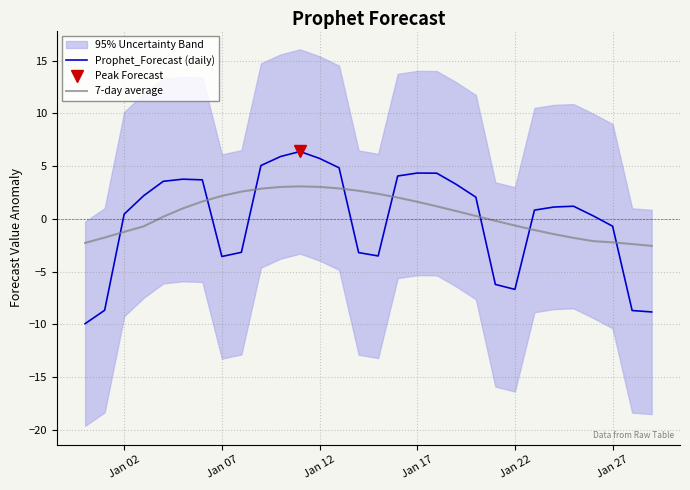

True or false: 7-day average has a value of -0.6 at Jan 22.

True